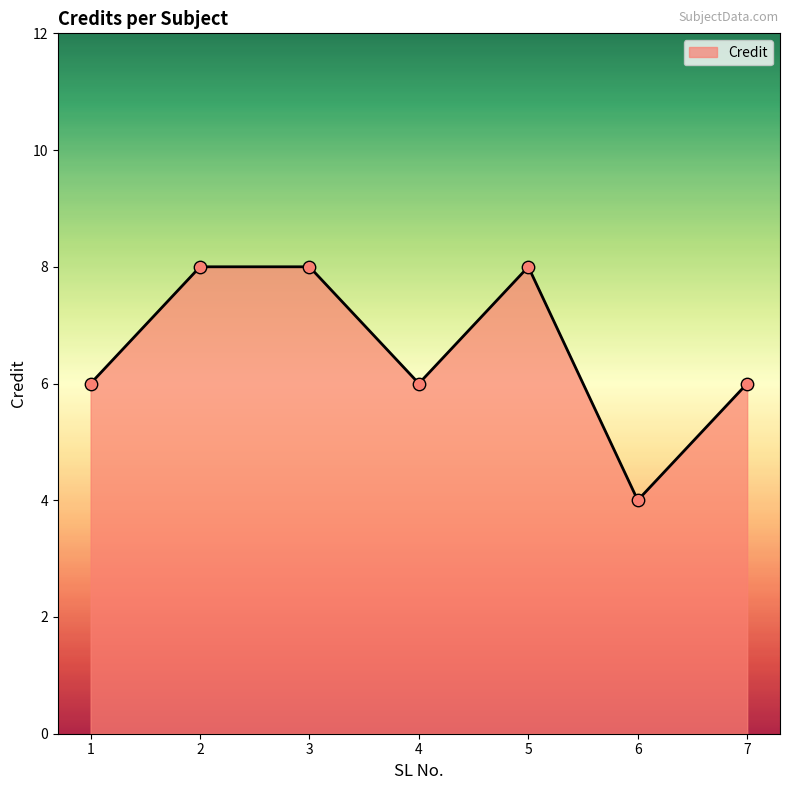

Which has a higher value, 3 or 7?

3